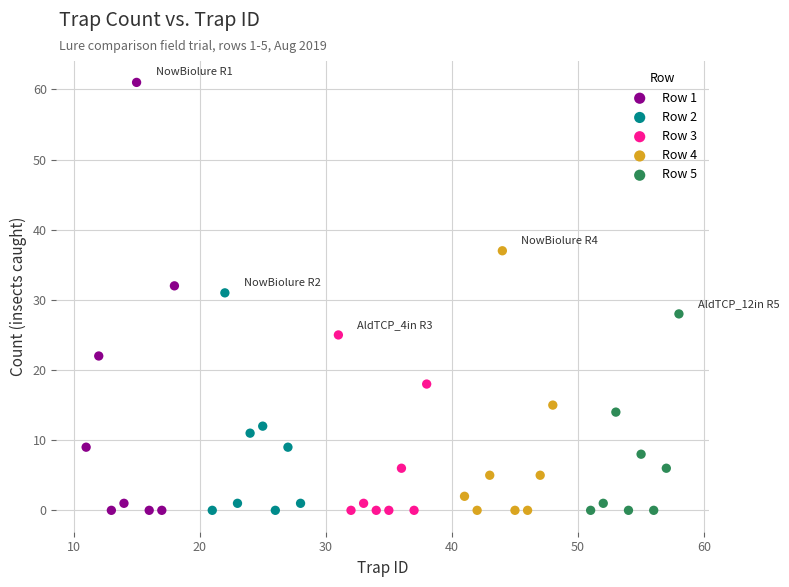

Which series has the widest spread of Y values?

Row 1